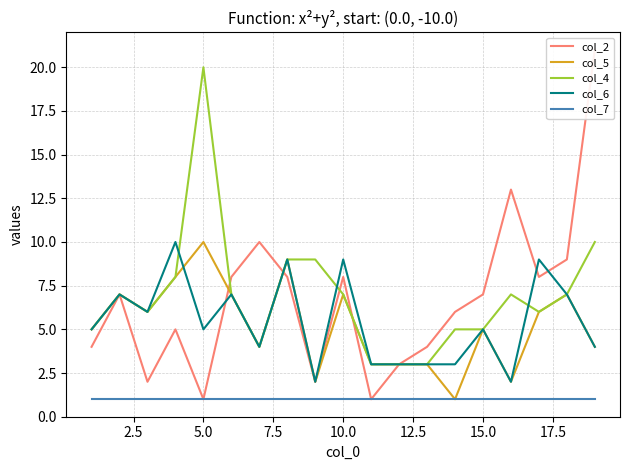

At how many categories does at least one series exceed 6?

13